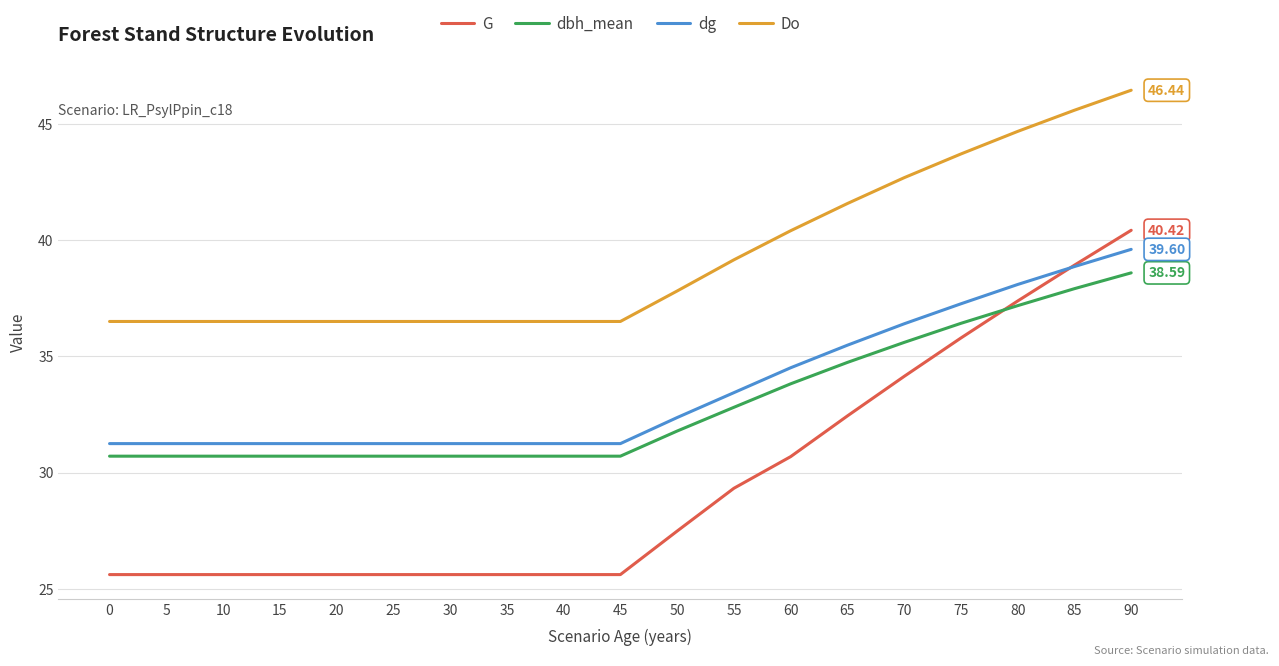

Which category has the highest value in the dbh_mean series?

90